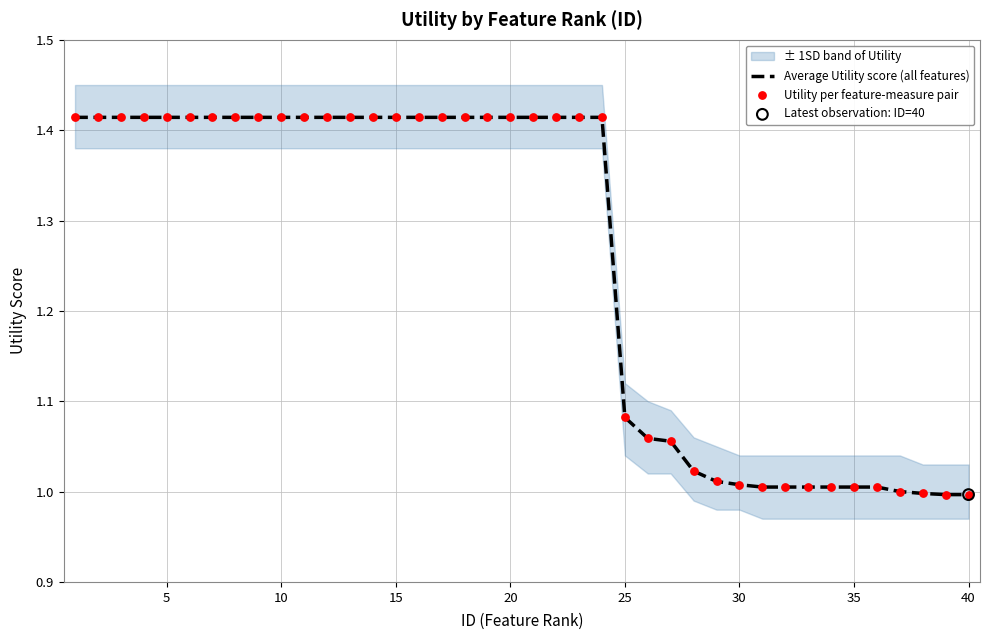

Which series contains the lowest Y value?

Average Utility score (all features)